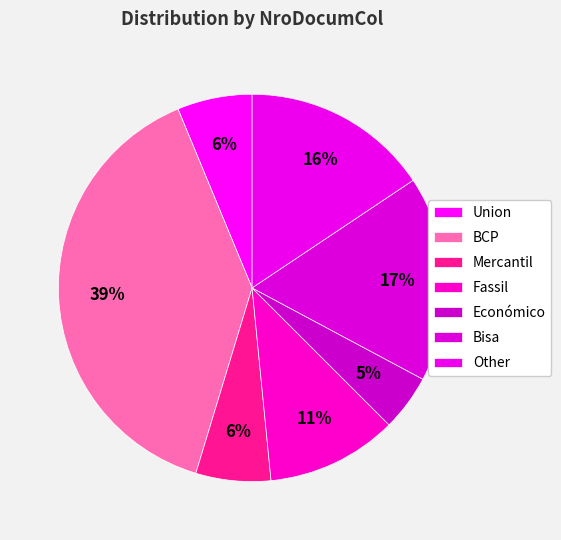

To the nearest percent, what is the average slice percentage?

14%